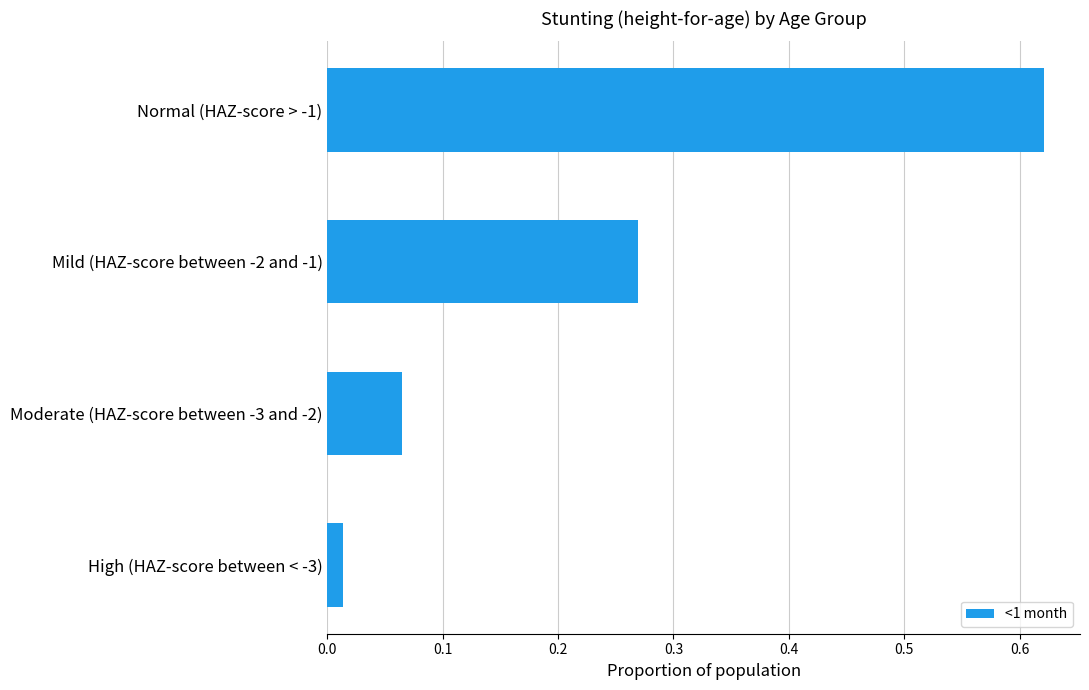

Which category has the highest value across all series?

Normal (HAZ-score > -1)